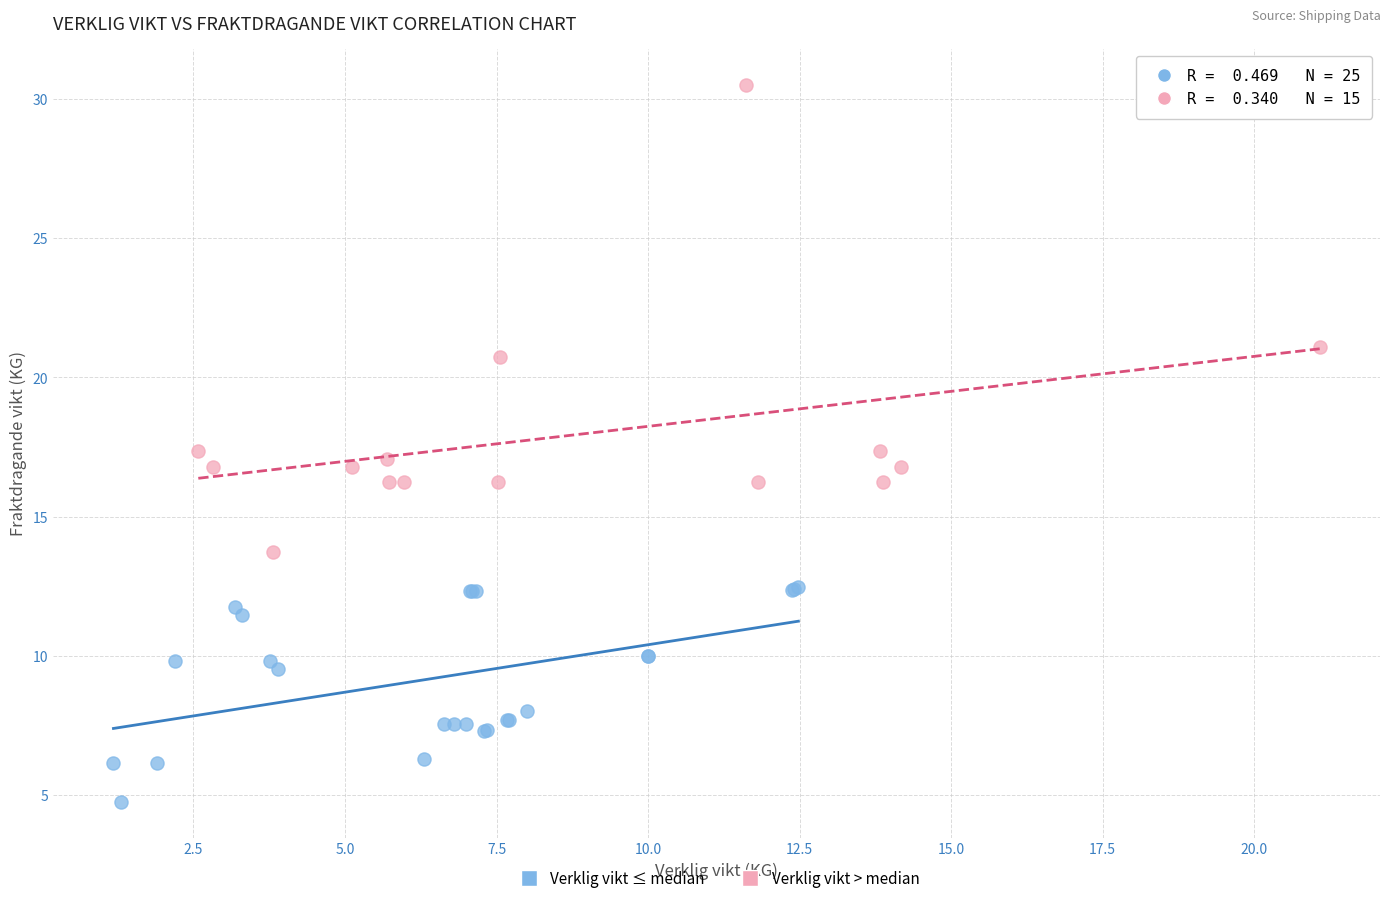

Which series reaches the maximum Y coordinate?

Verklig vikt > median